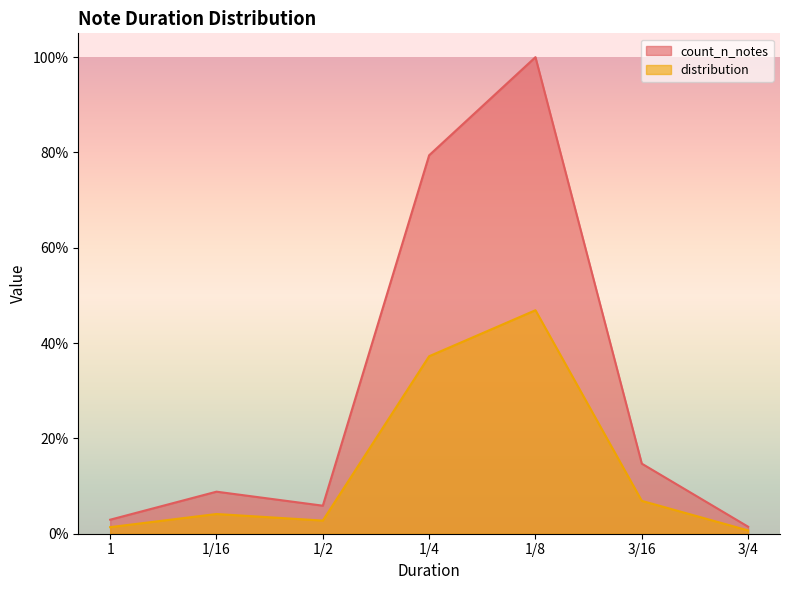

Reading left to right, list all the values displayed in this chart.

count_n_notes: 0.0	0.1	0.1	0.8	1.0	0.1	0.0
distribution: 0.0	0.0	0.0	0.4	0.5	0.1	0.0